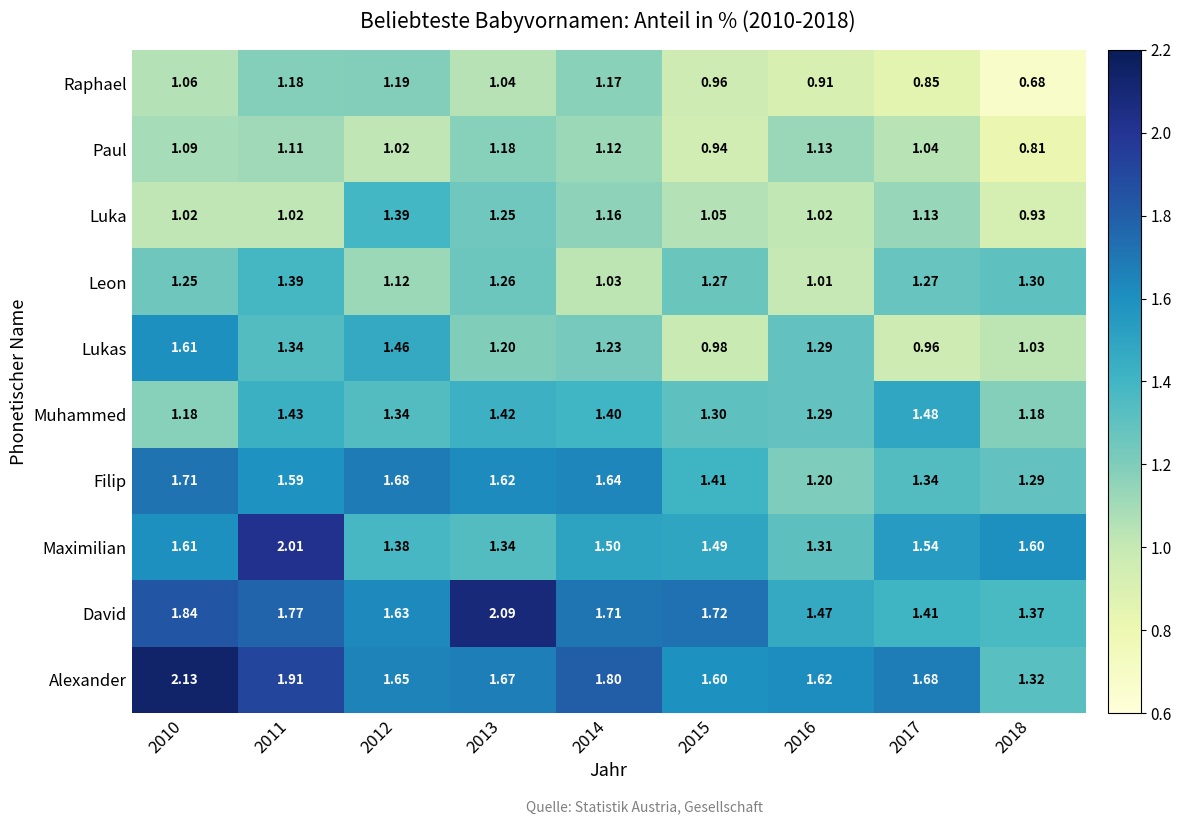

Which series has the largest total across all categories?

Alexander